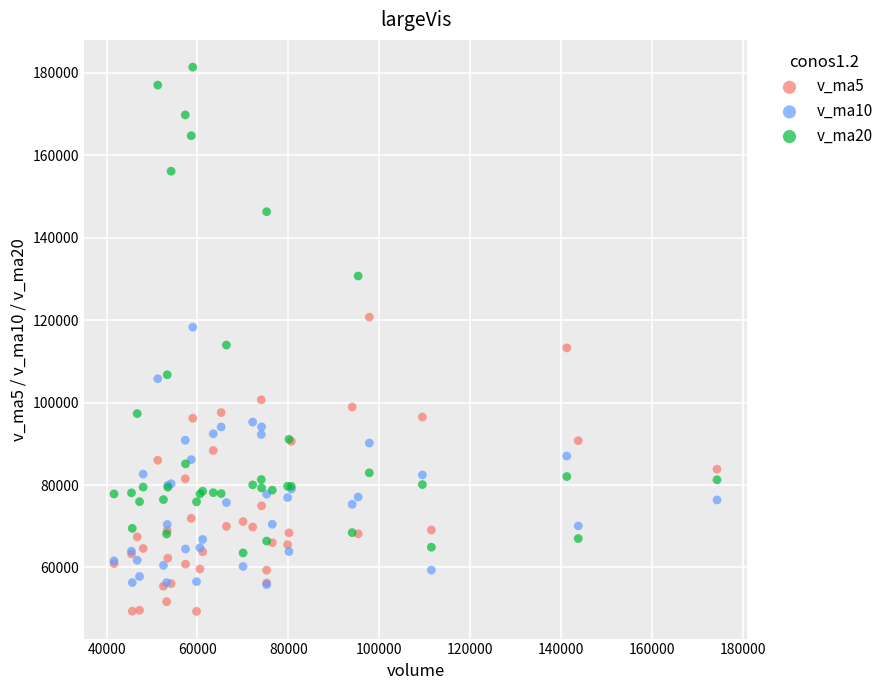

Which series reaches the maximum Y coordinate?

v_ma20